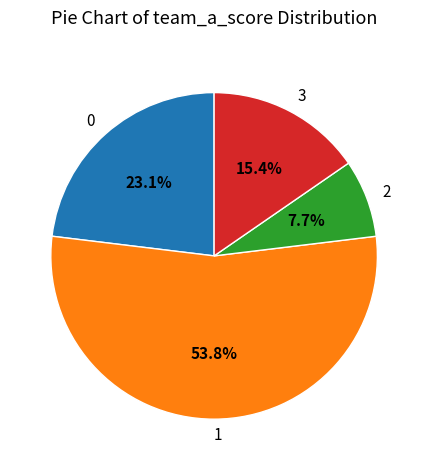

Which category has the biggest portion of the pie?

1